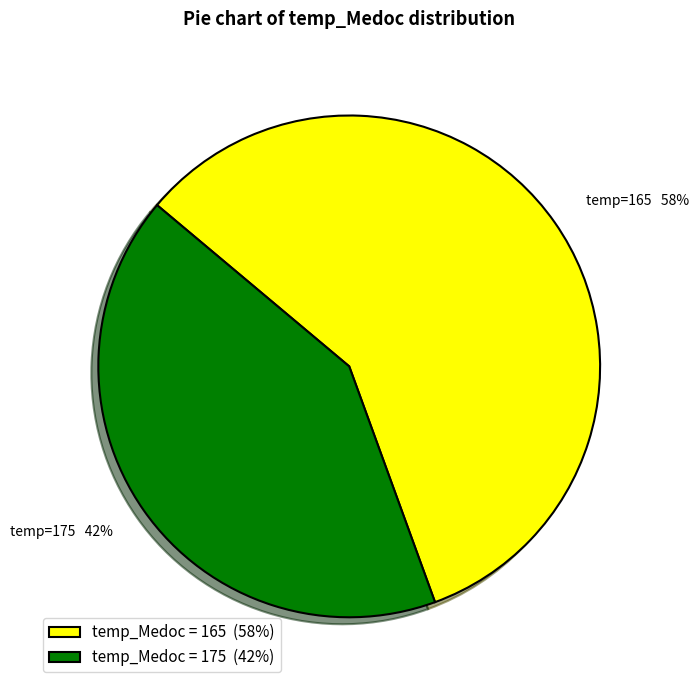

Which category accounts for the majority?

temp_Medoc = 165 (58%)